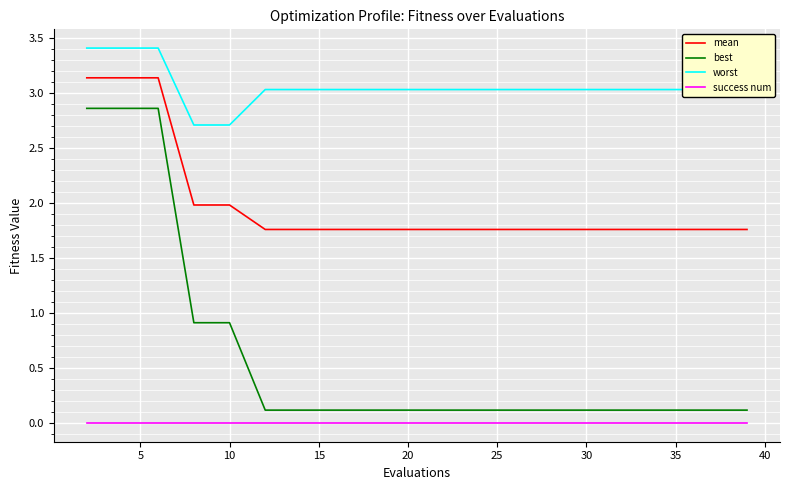

Which series has the largest total across all categories?

worst